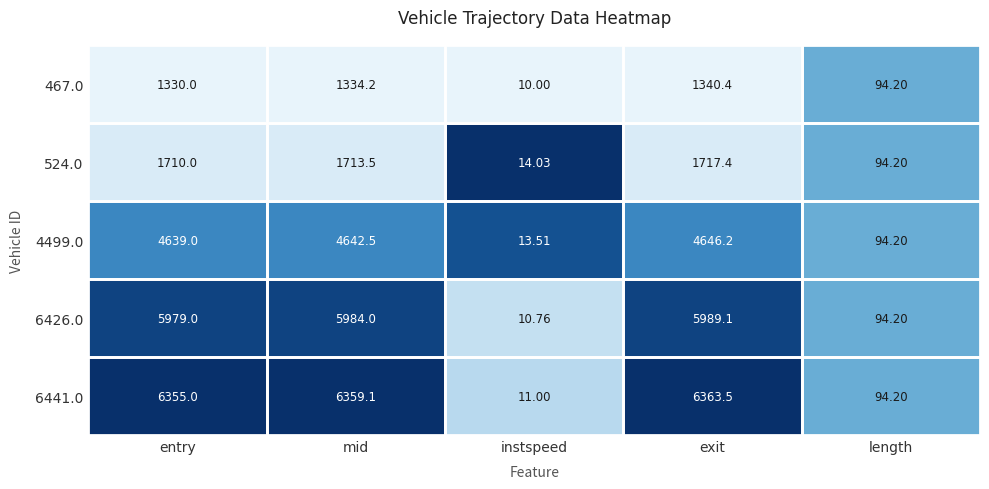

Where is 524.0 nearest to the value 865?

length